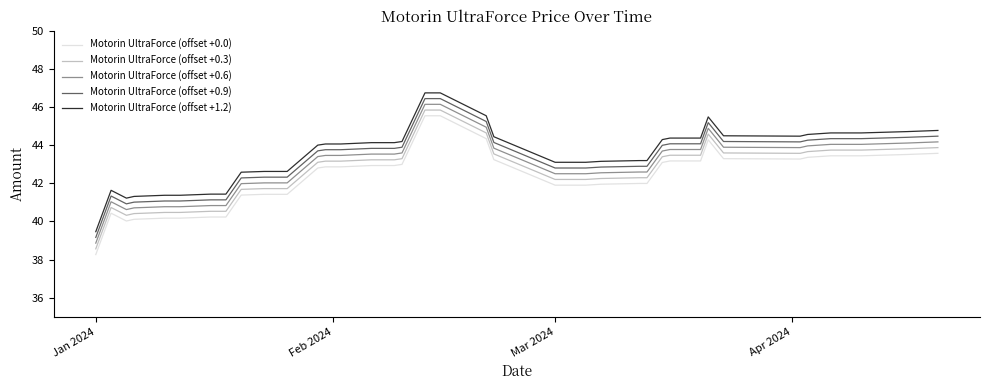

What is the greatest value displayed?

46.7